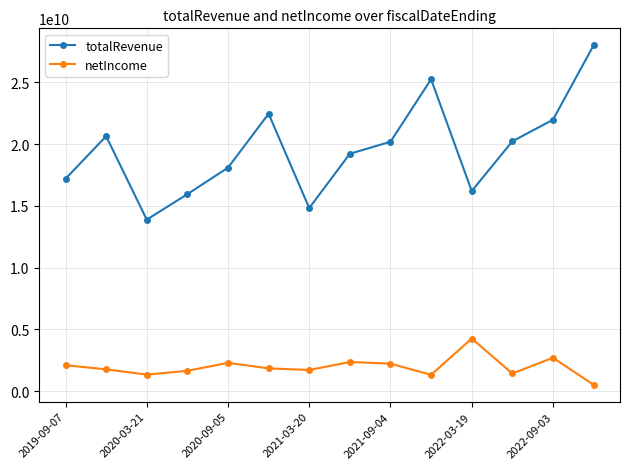

What is the maximum value for netIncome?

4261000000